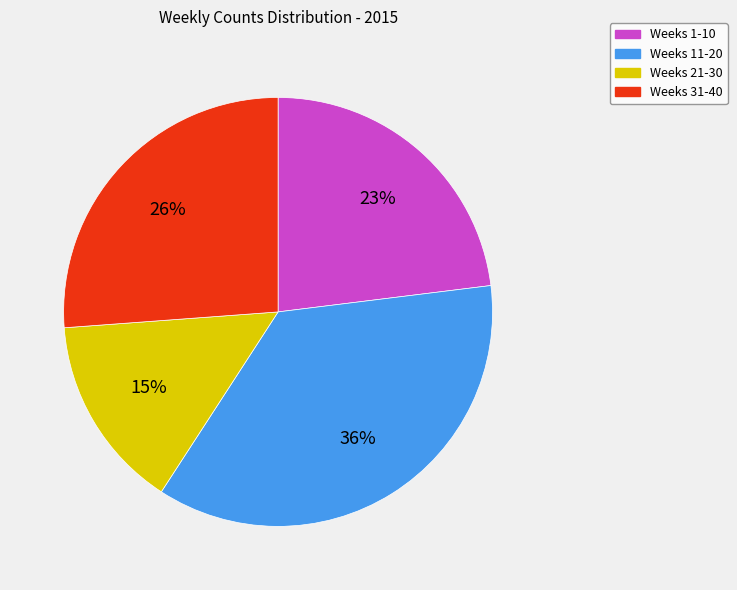

To the nearest percent, what is the average slice percentage?

25%